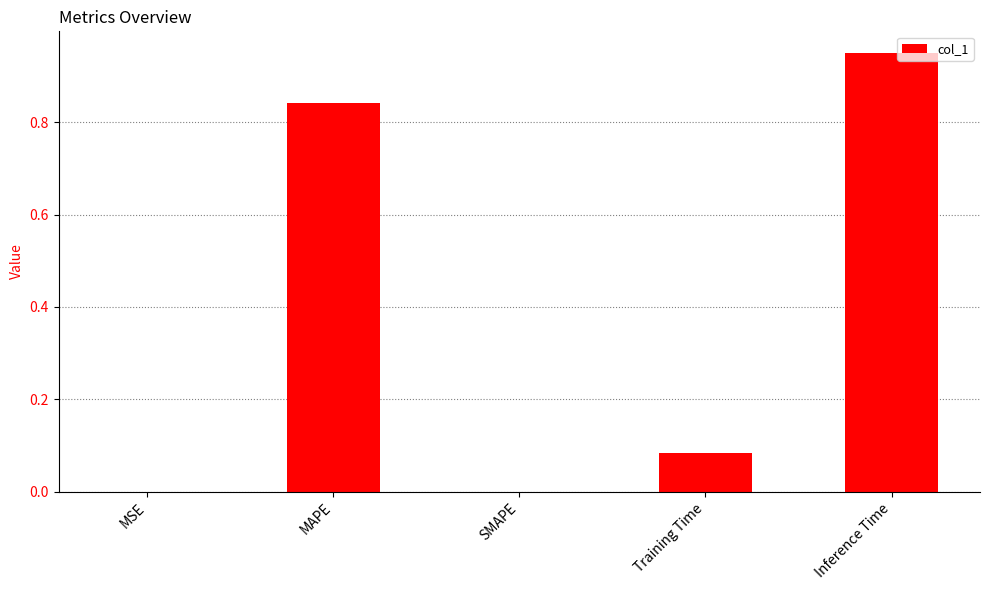

The chart shows a value of 0.4 at SMAPE. True or false?

False